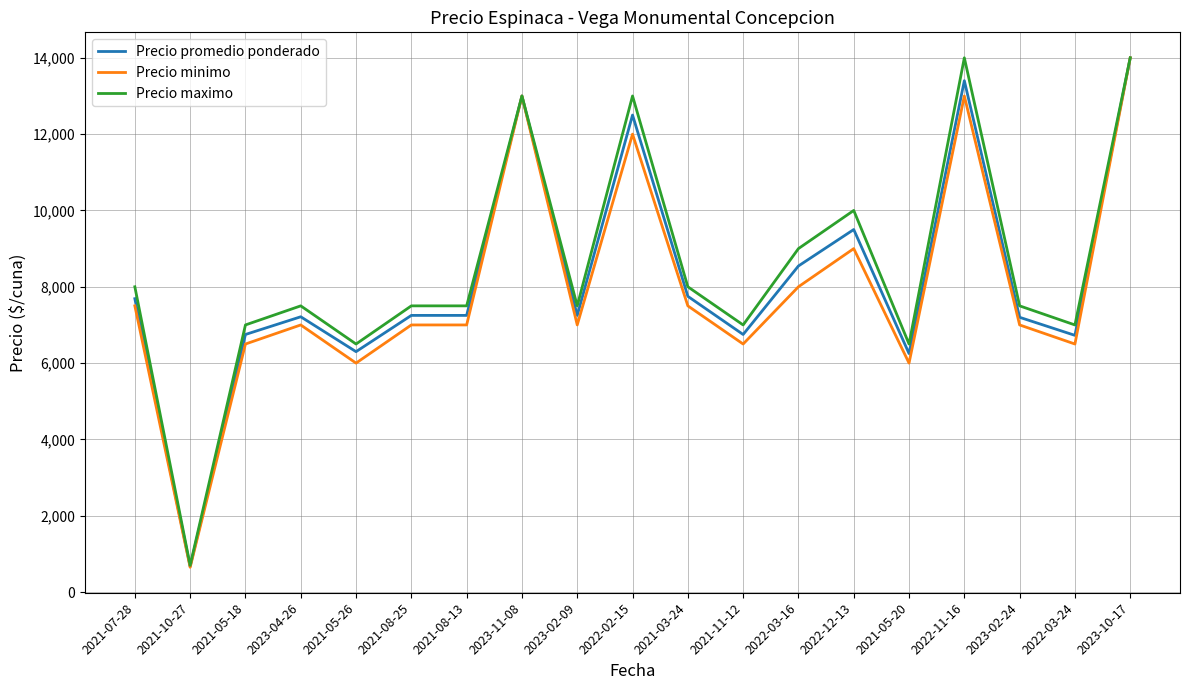

The value of Precio maximo at 2022-11-16 is 24640. True or false?

False